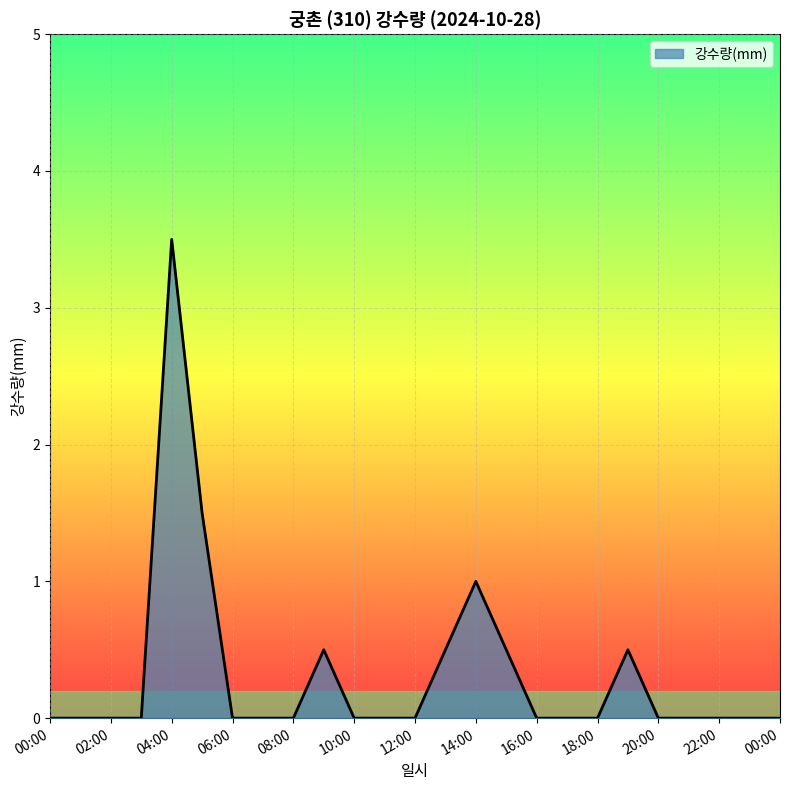

What is the difference between the maximum and minimum values?

3.5